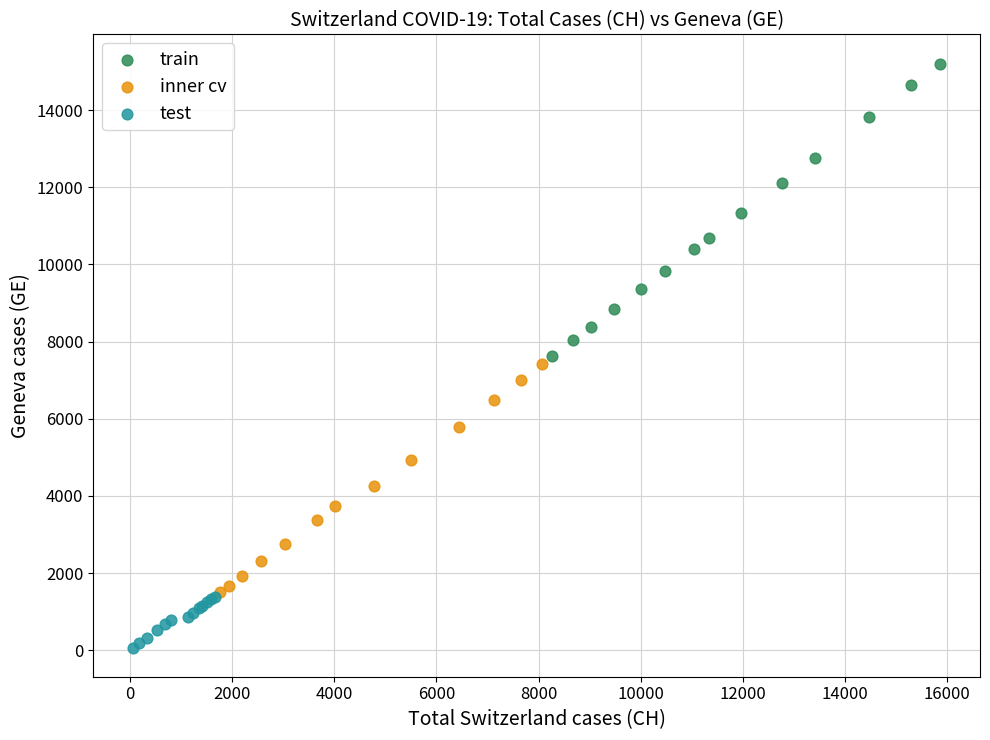

Which series has the widest spread of Y values?

train